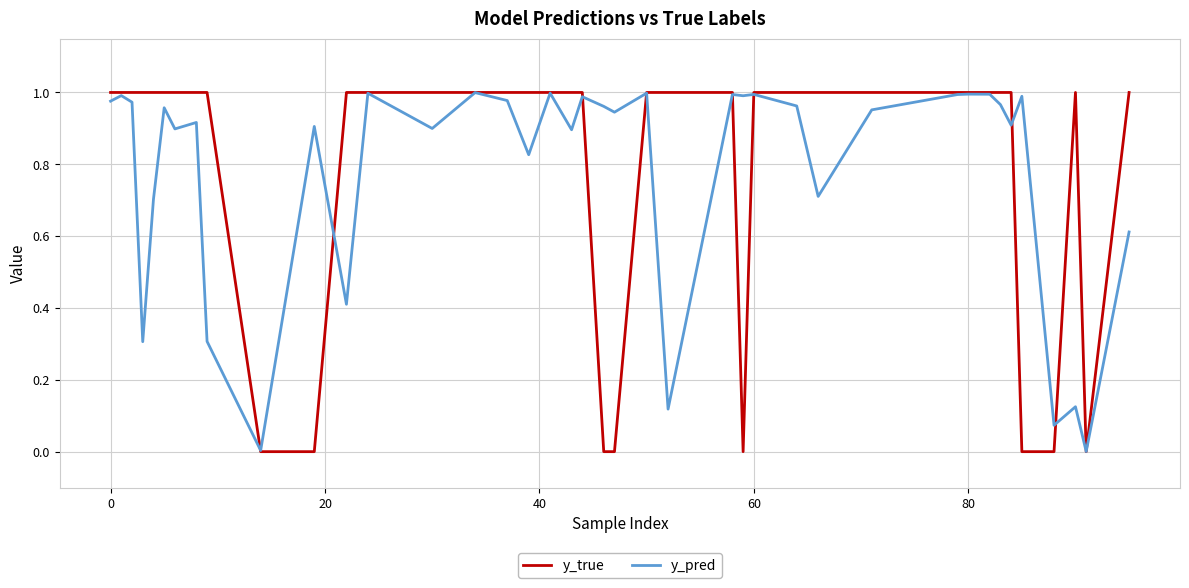

How many lines are shown in the chart?

2